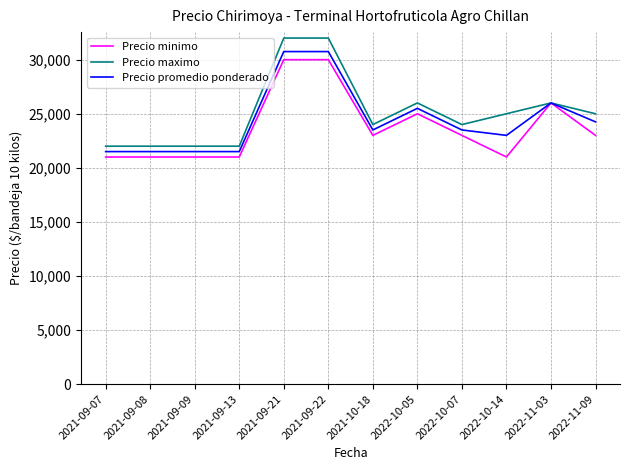

What is the difference between the Precio maximo values at 2021-09-22 and 2021-09-08?

10000